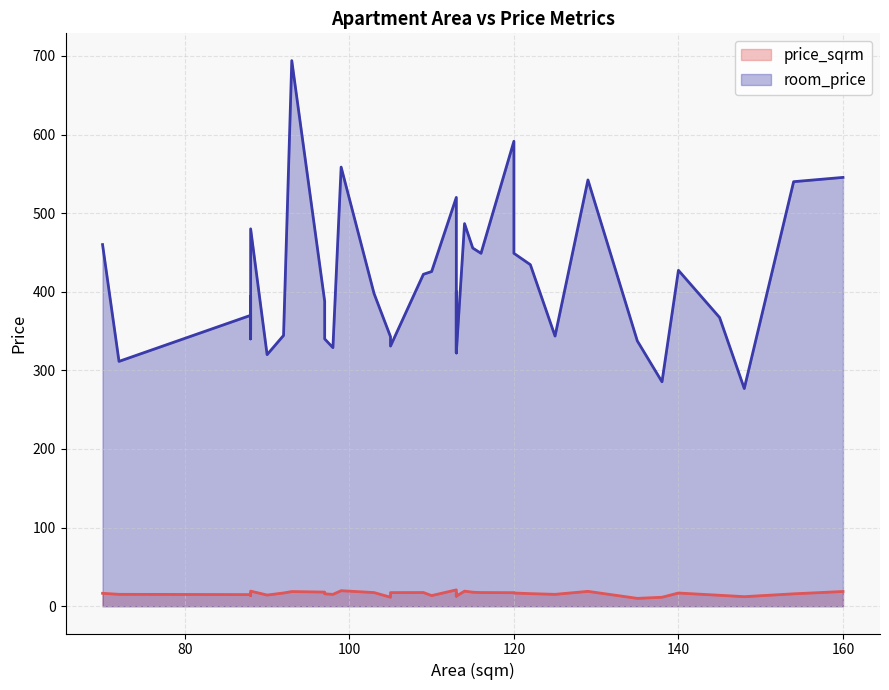

True or false: price_sqrm has a value of 19.2 at 88.

True